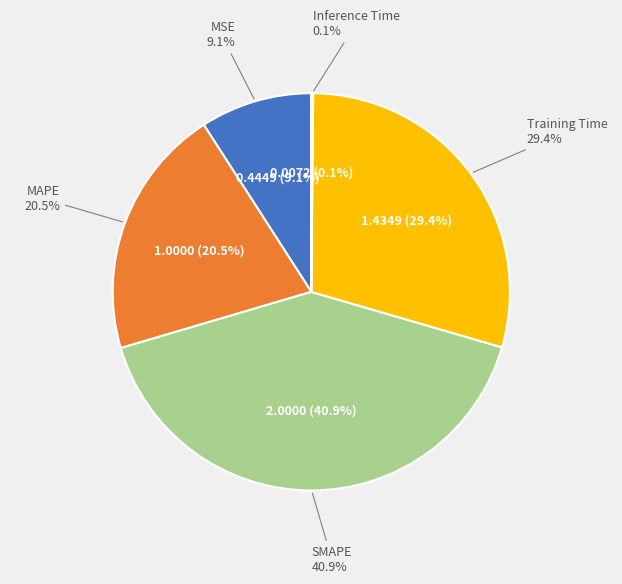

What is the change in value from MSE to Training Time?

+1.0